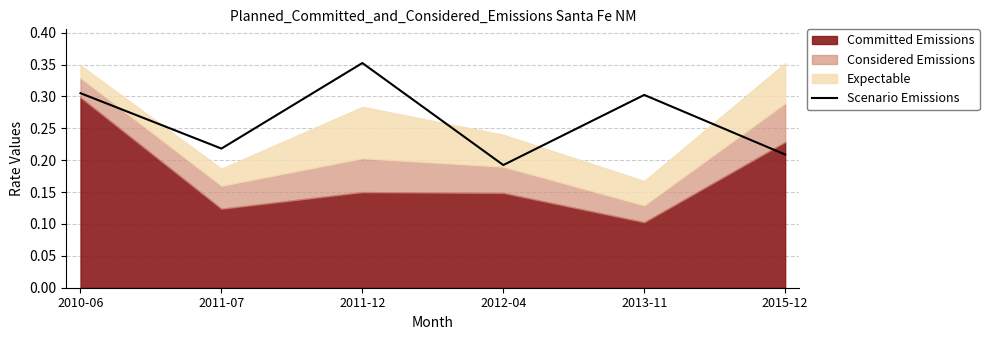

What is the greatest value displayed?

0.4